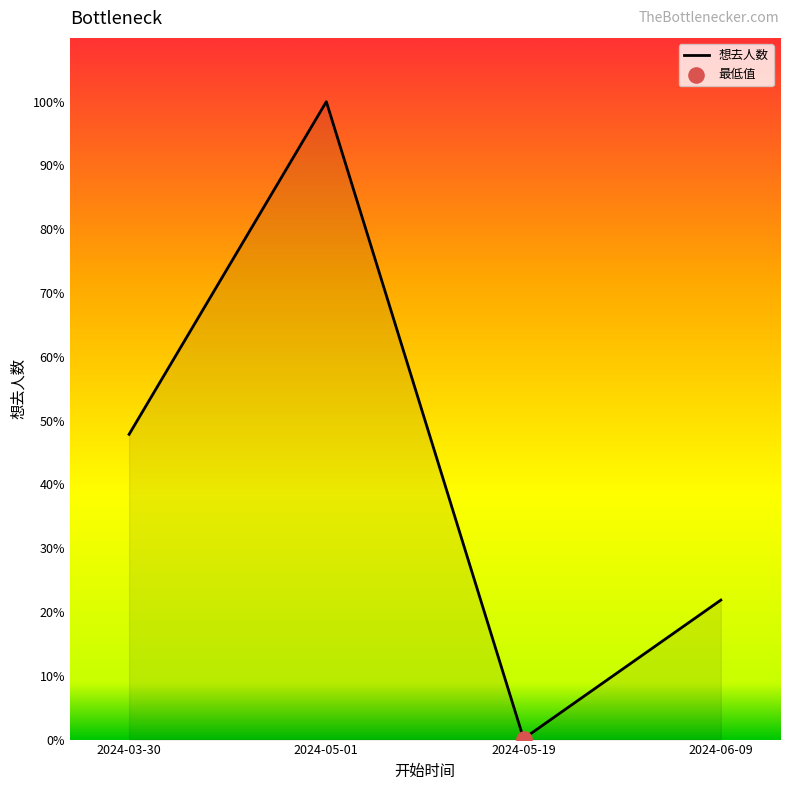

Is this an area chart (filled region under the line)?

Yes